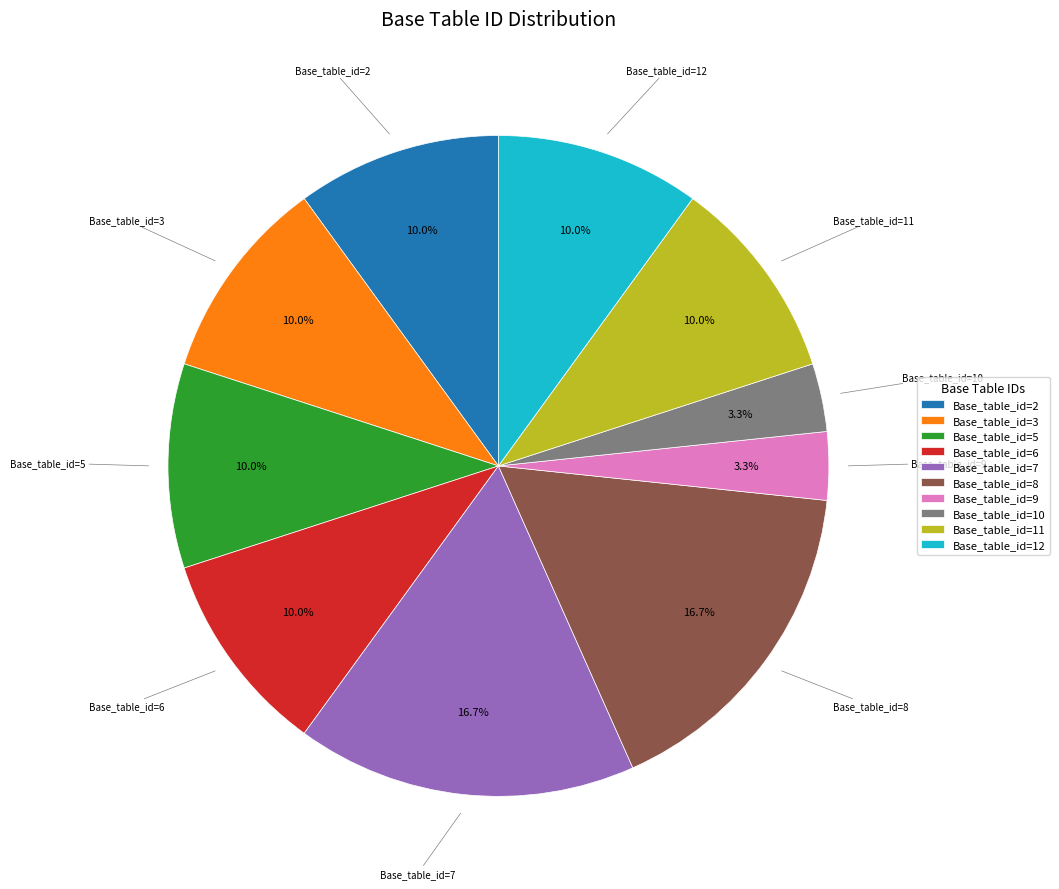

What portion of the pie excludes Base_table_id=2?

90.0%